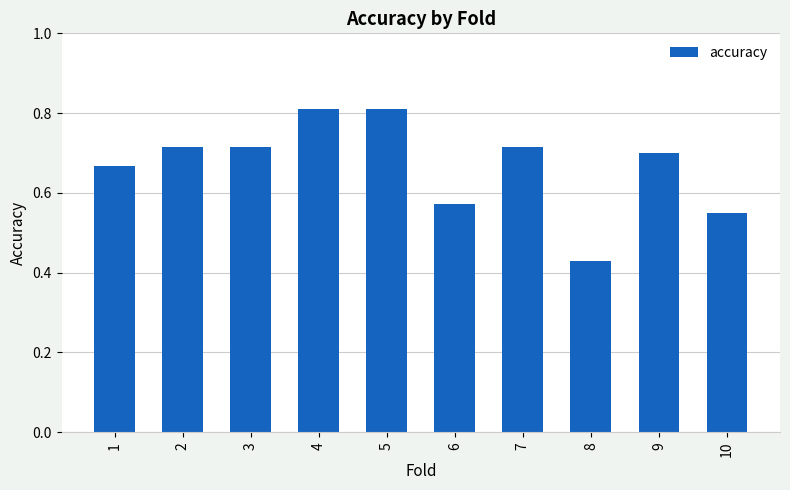

The chart shows a value of 1.1 at 9. True or false?

False